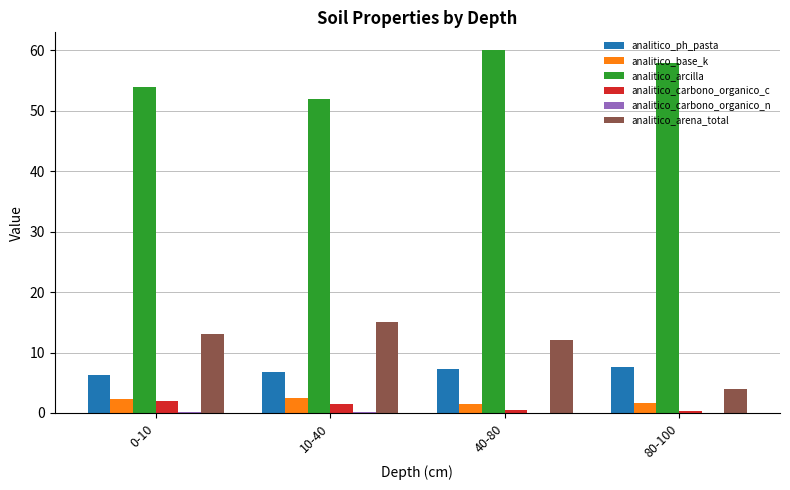

Count the number of categories in the chart.

4